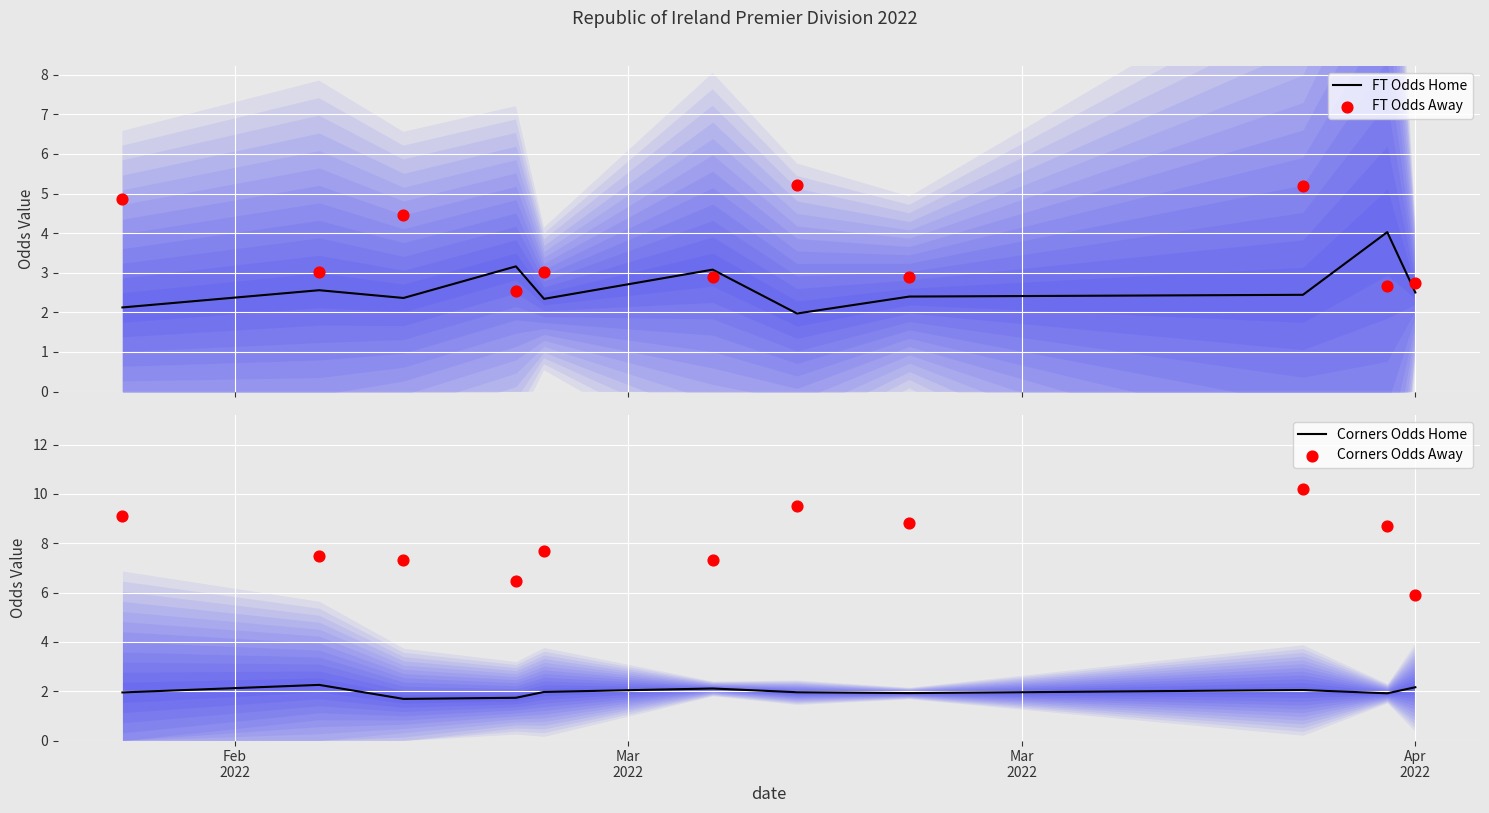

What are all the series names shown in the legend?

FT Odds Home, FT Odds Away, Corners Odds Home, Corners Odds Away